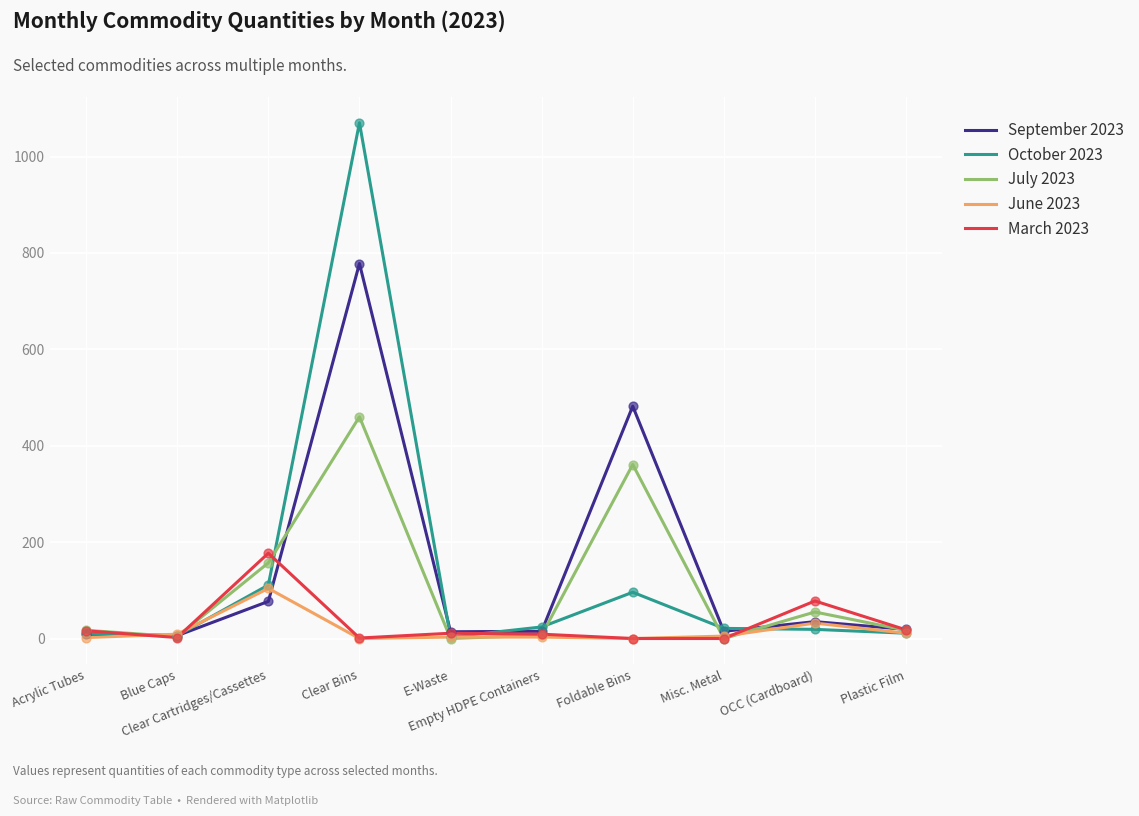

Which series has the widest spread of values?

October 2023